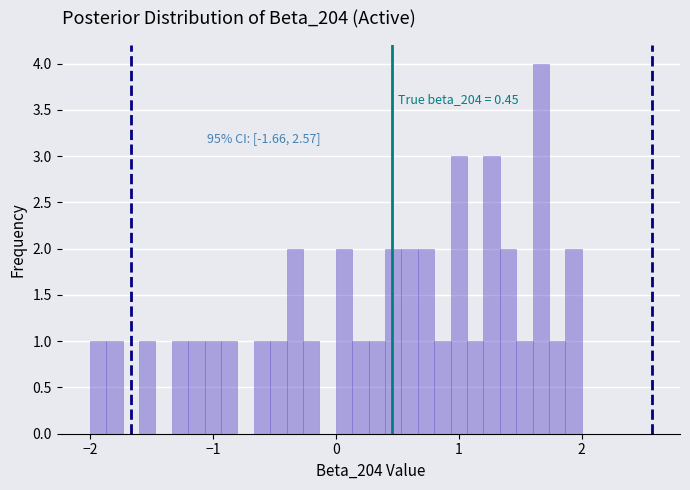

Around what value on the x-axis is the tallest bar? Give the approximate position of its centre, as read against the axis.

1.7